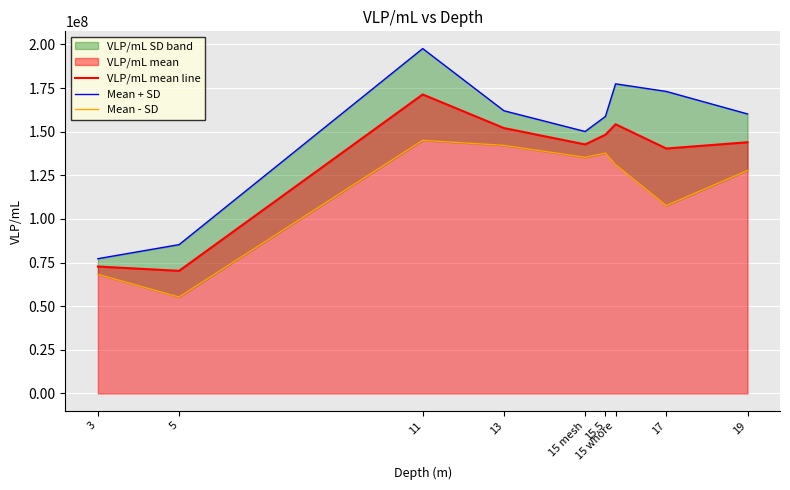

What is the total value across all series at 13?

456263681.6